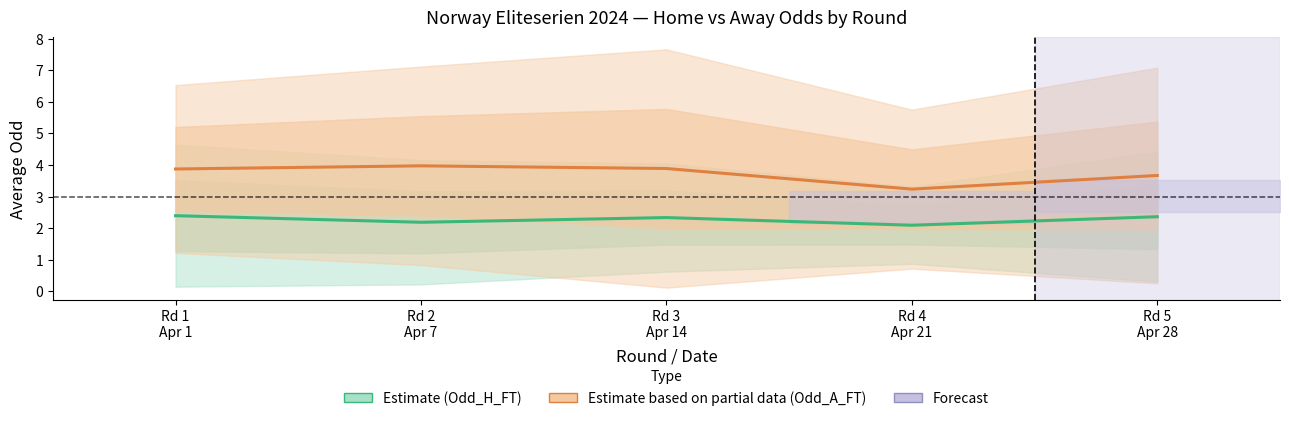

Rank the series by their average value, from highest to lowest.

Estimate based on partial data (Odd_A_FT), Estimate (Odd_H_FT)